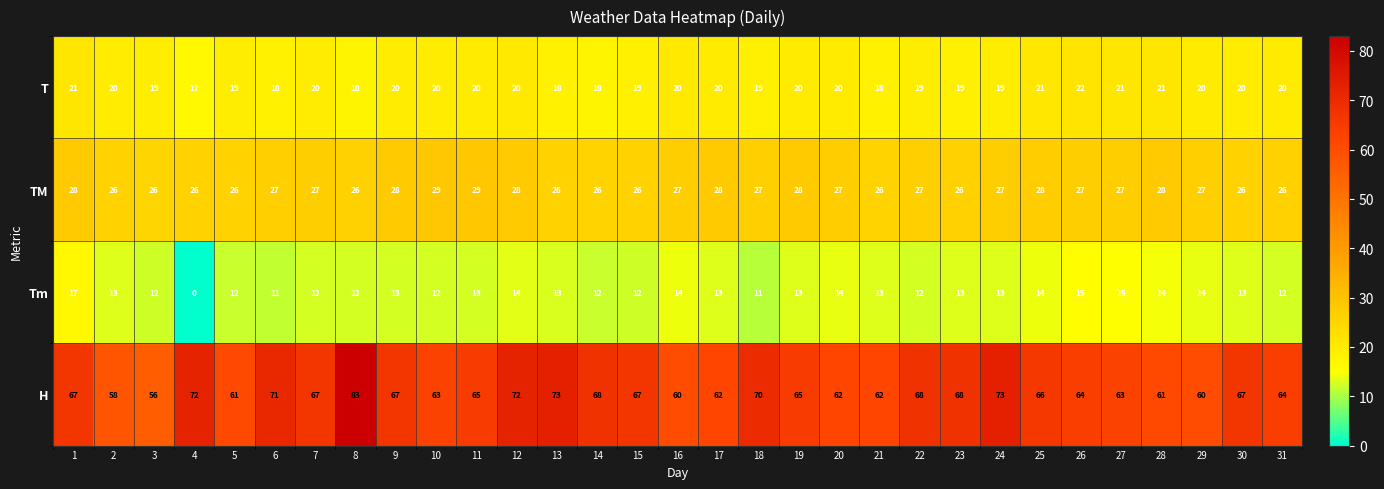

Which series has the largest total across all categories?

H